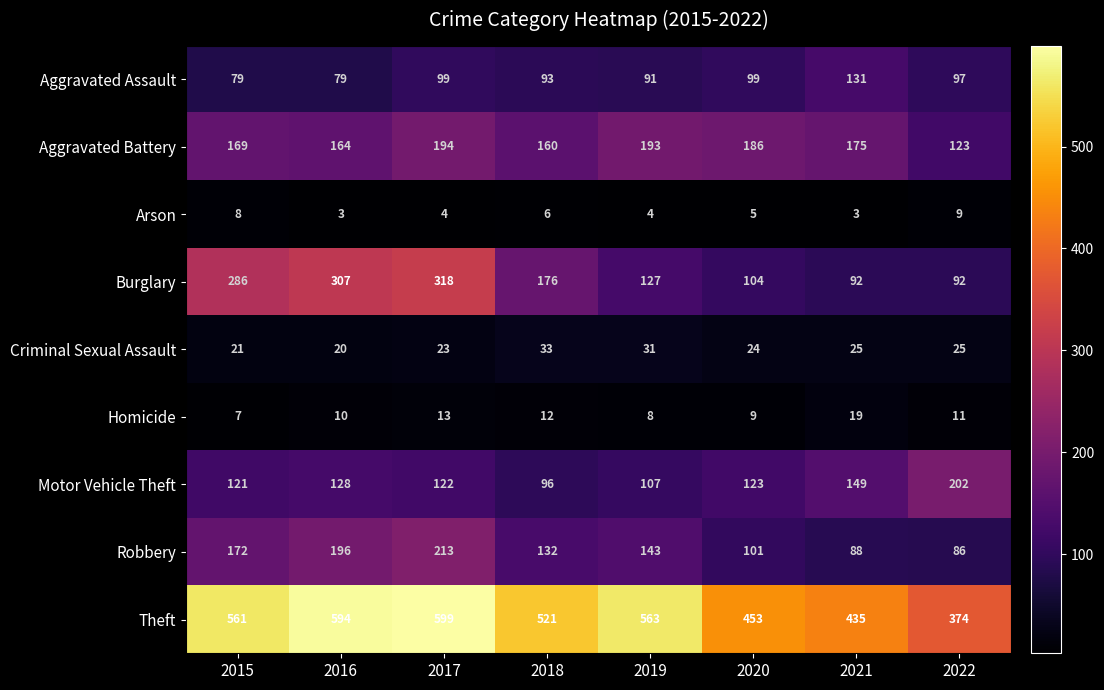

Which series has the largest total across all categories?

Theft